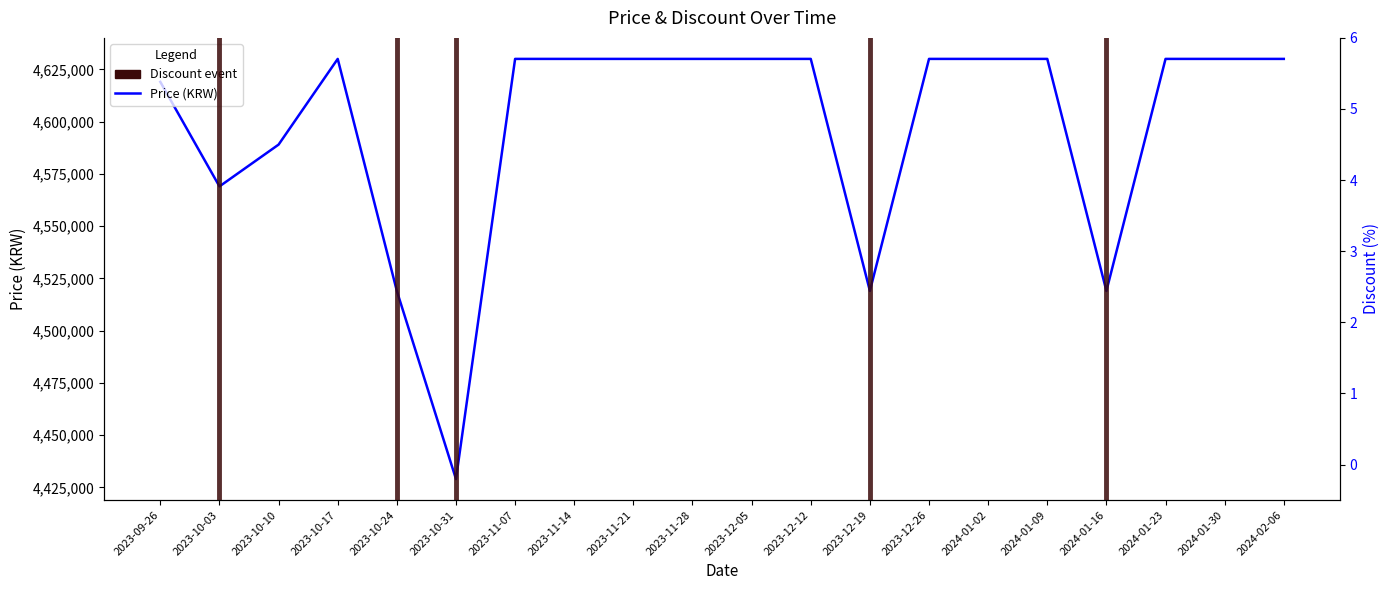

What are all the series names shown in the legend?

Price, Discount